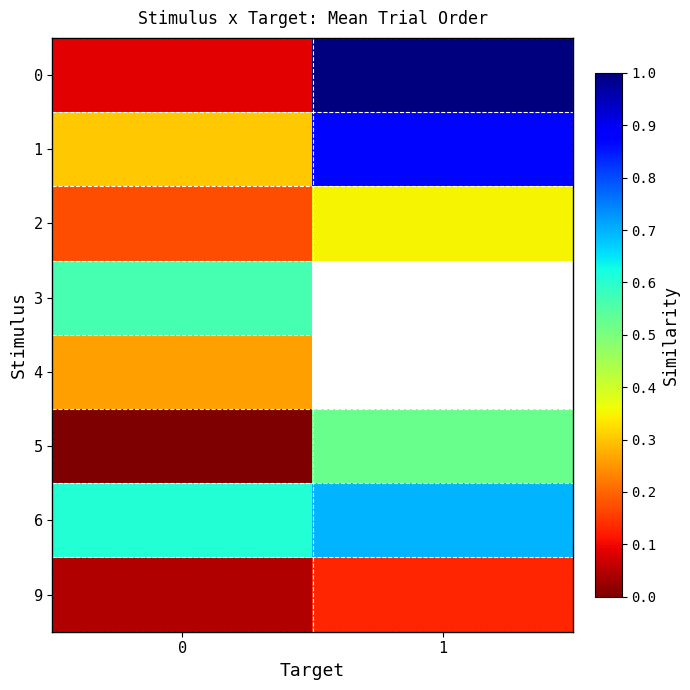

How many row_2 values are between 0 and 1?

2